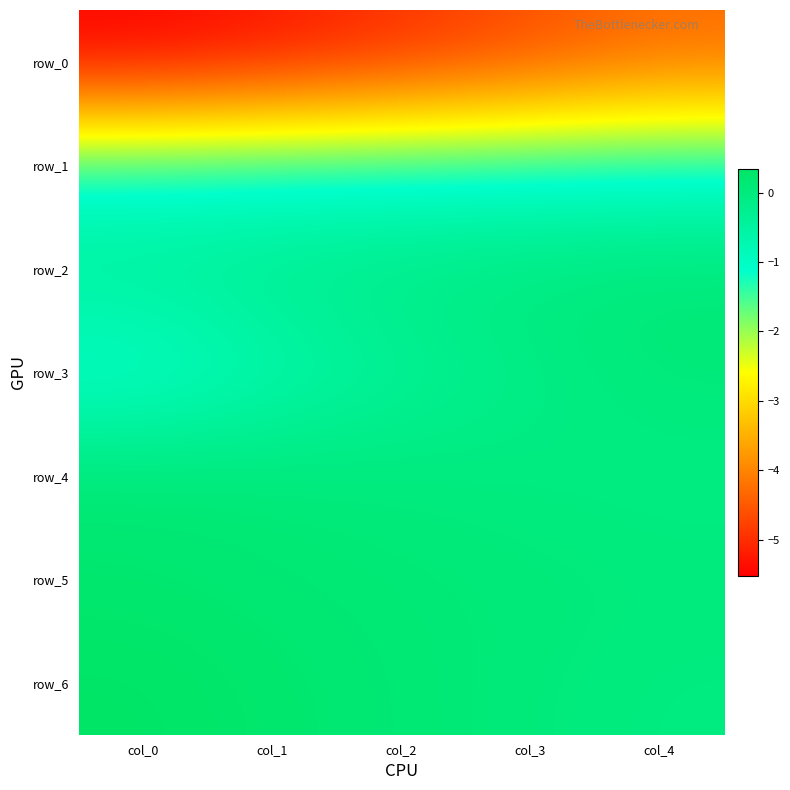

What is the lowest value of the row_2 series?

-0.3